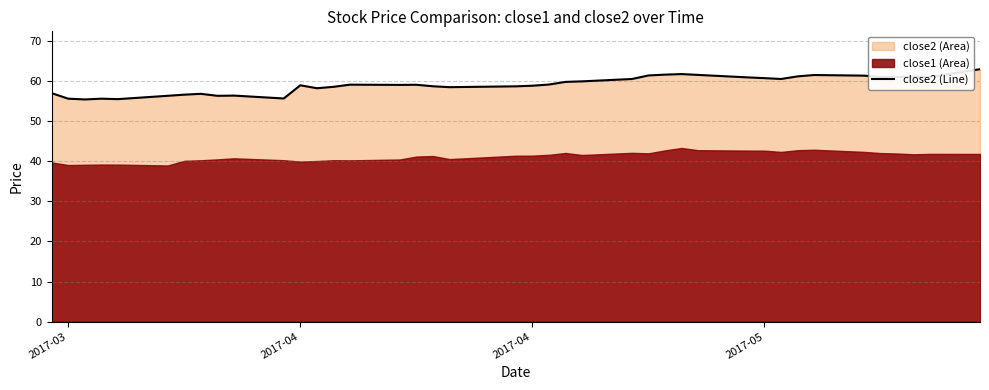

What is the difference between the maximum and minimum values?

7.5